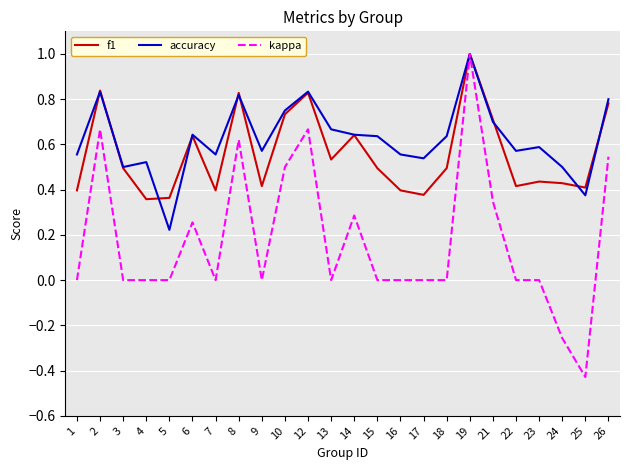

At which category is the sum across all series the highest?

19